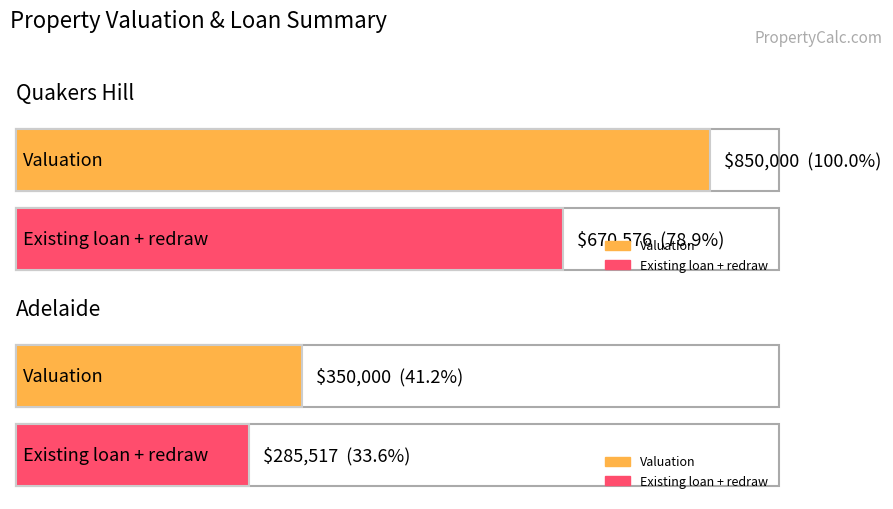

At which category is the sum across all series the highest?

Quakers Hill